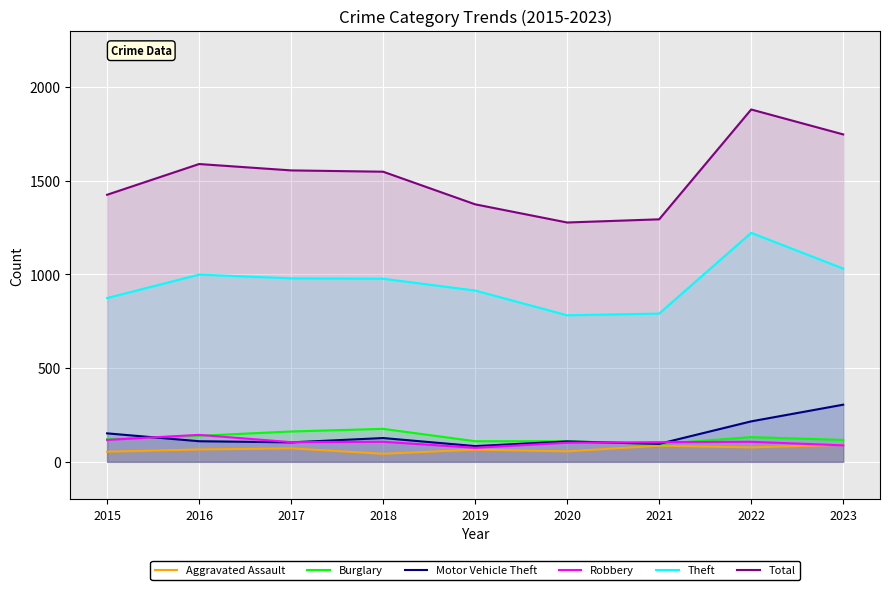

What is the difference between the Robbery values at 2018 and 2021?

2